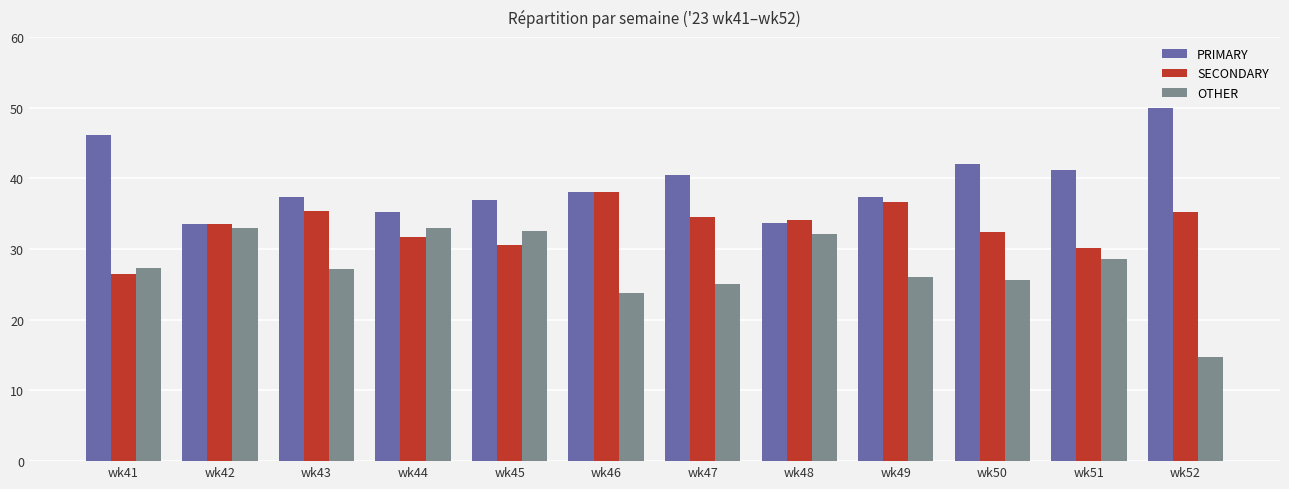

True or false: OTHER has a value of 27.4 at wk41.

True